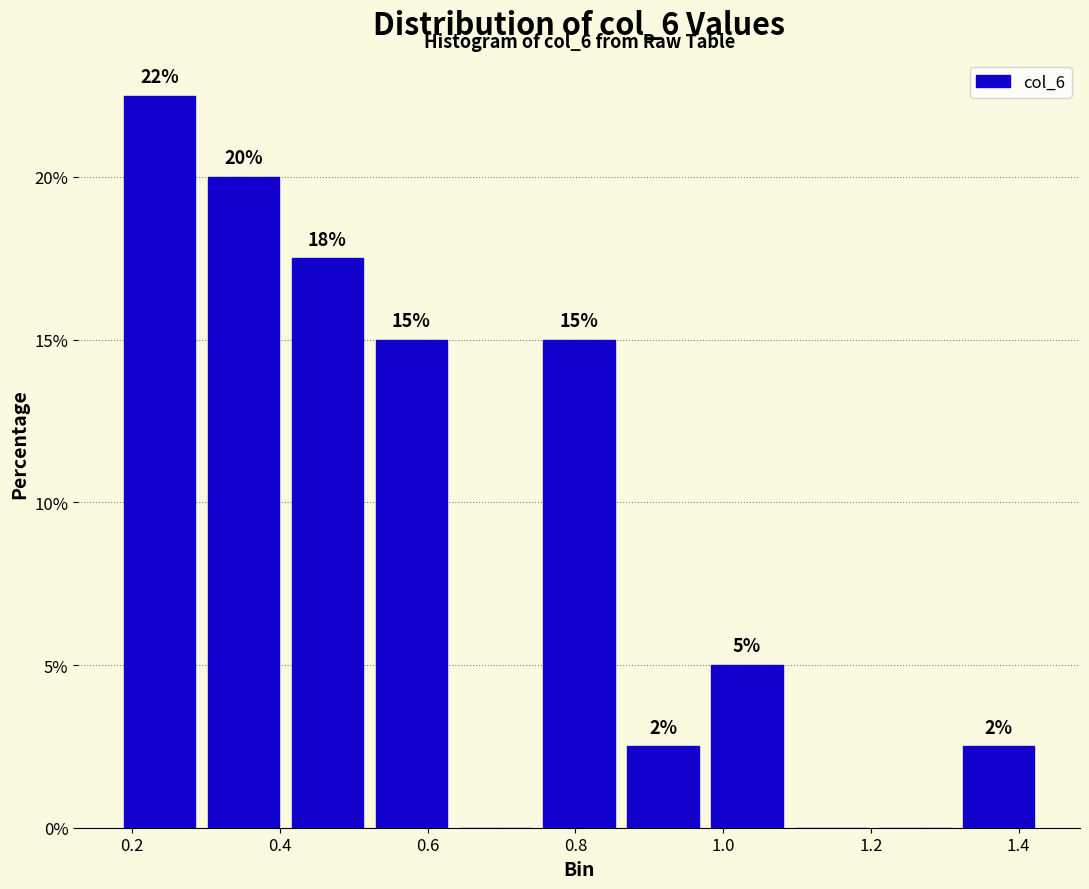

Which range on the x-axis has the tallest bar?

0.18 to 0.30